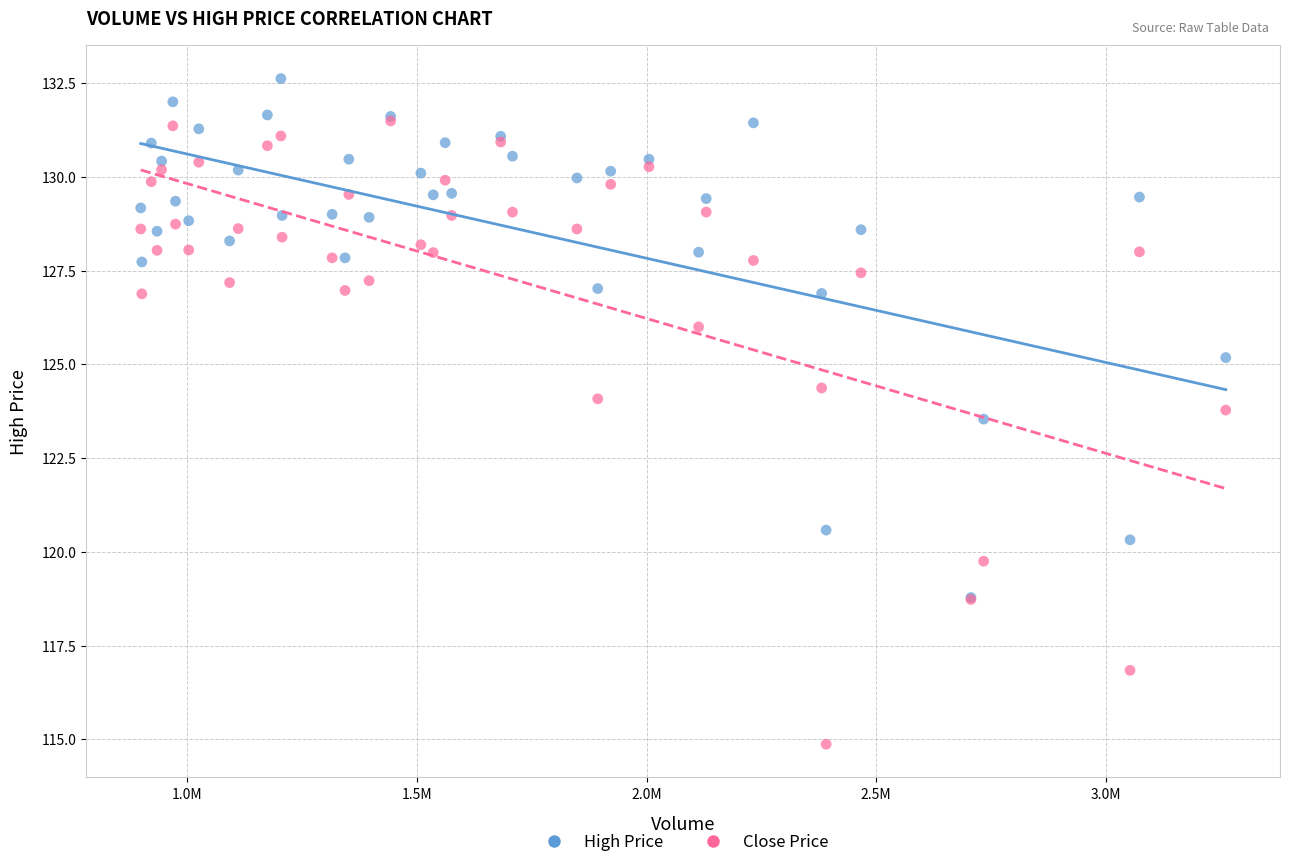

Across all series, what Y value is closest to 123?

123.5